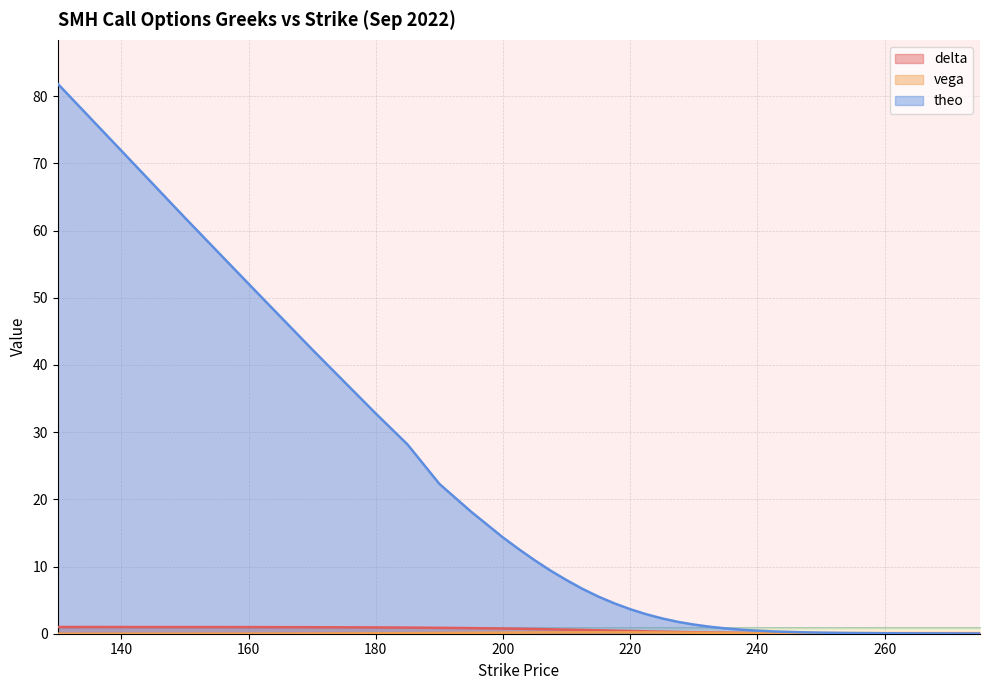

In vega, how many points are higher than both neighbors (excluding endpoints)?

1